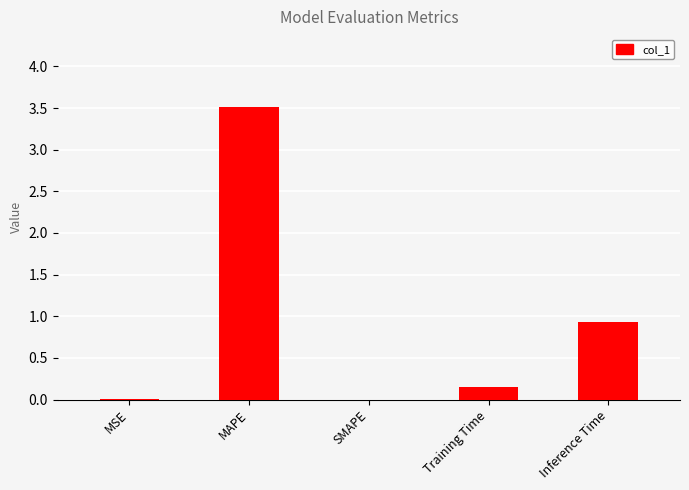

Which category has the highest value across all series?

MAPE